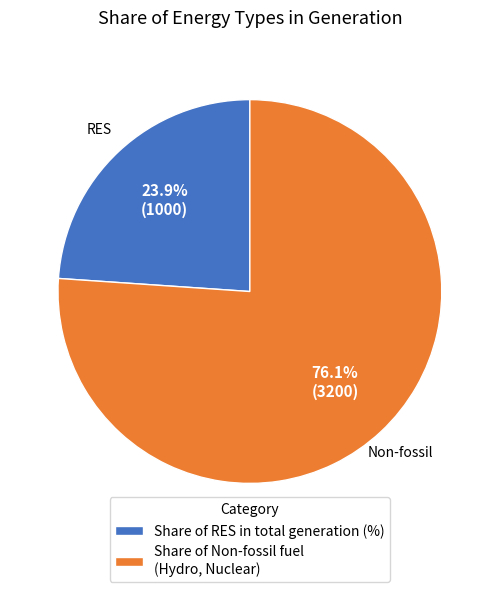

Which has a higher value, Share of Non-fossil fuel (Hydro, Nuclear) or Share of RES in total generation (%)?

Share of Non-fossil fuel (Hydro, Nuclear)